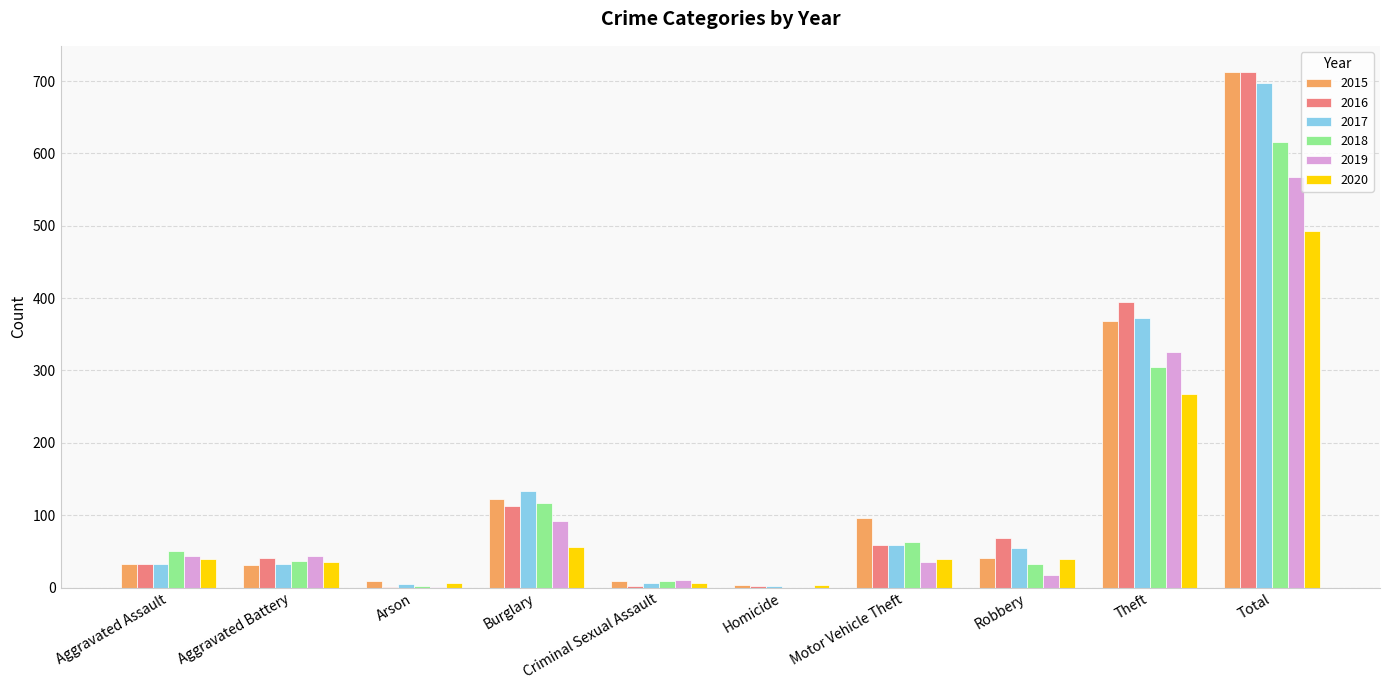

How many data points does each series have?

10